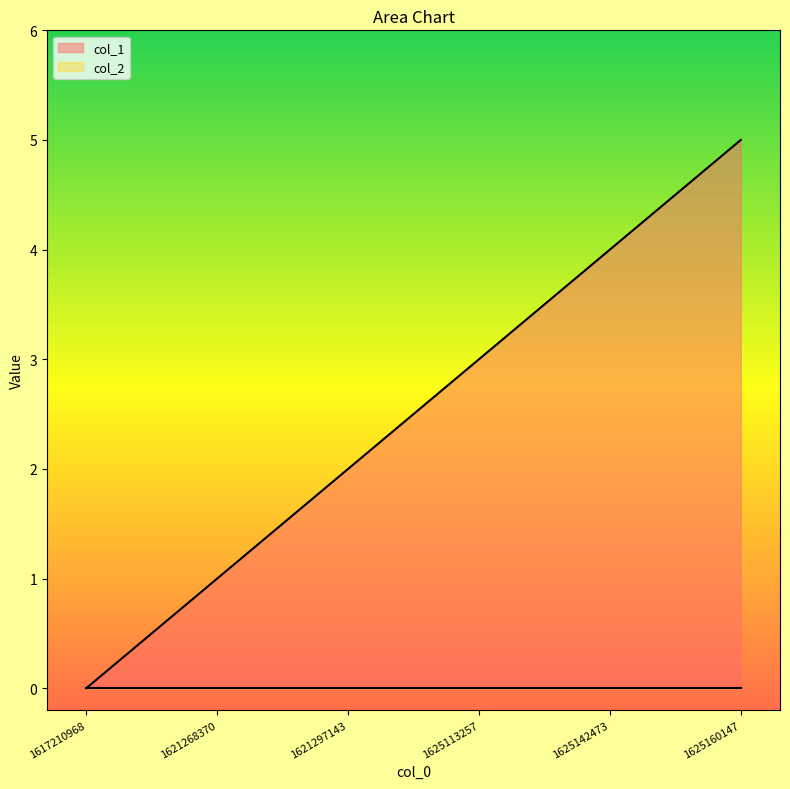

Rank the categories by value from lowest to highest.

1617210968, 1621268370, 1621297143, 1625113257, 1625142473, 1625160147